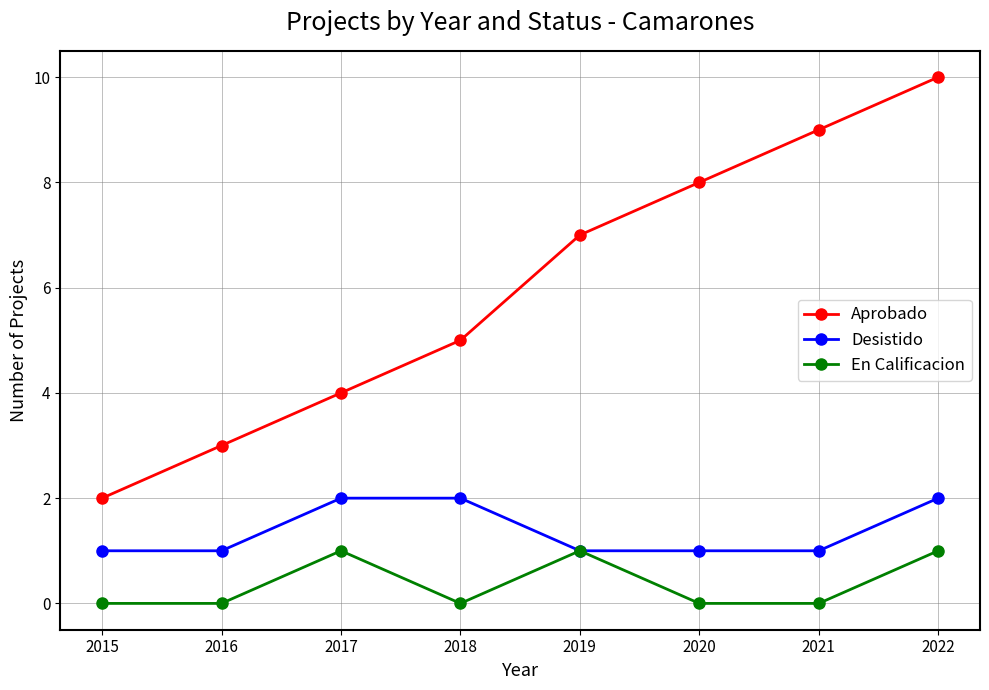

Count the Desistido values in the range 1 to 2.

8